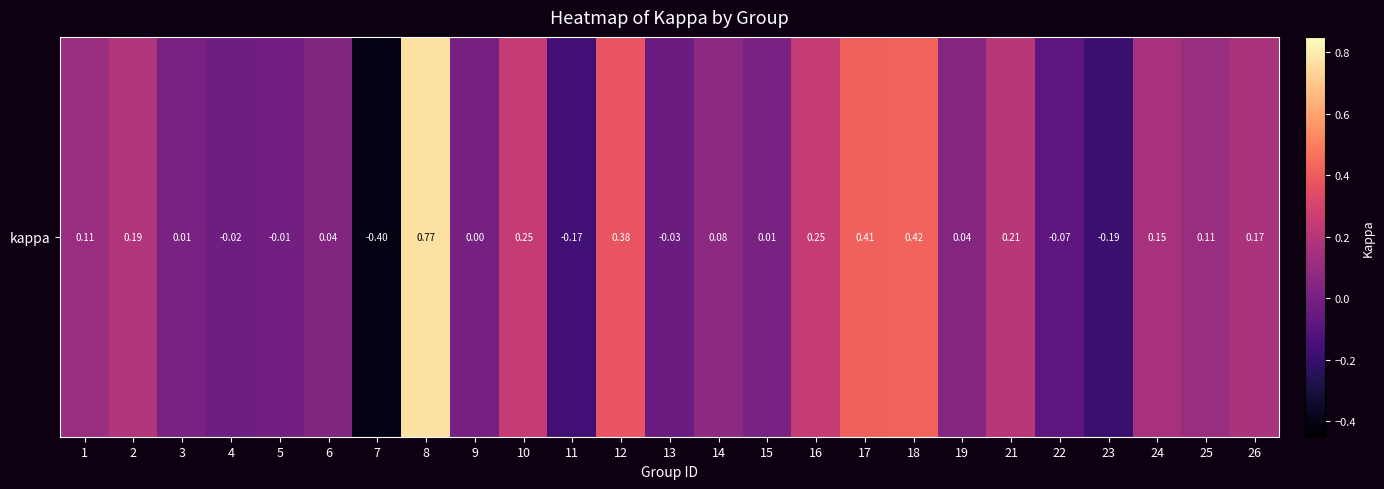

How many positive values are there?

17